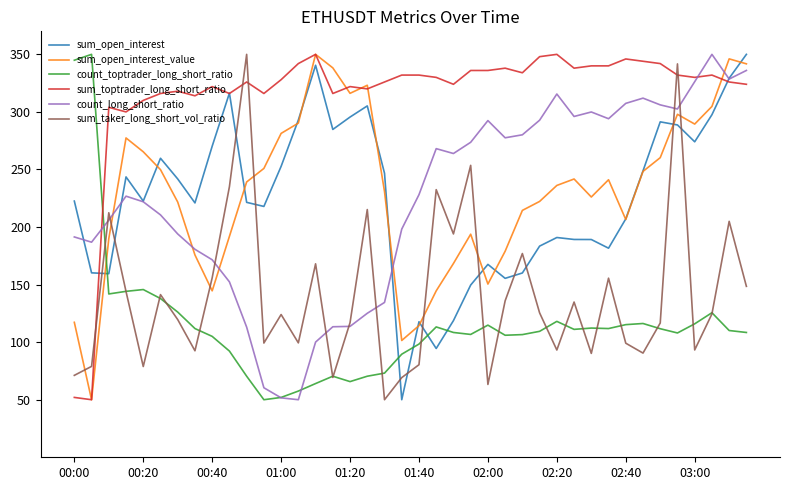

What is the minimum value shown in the chart?

50.0